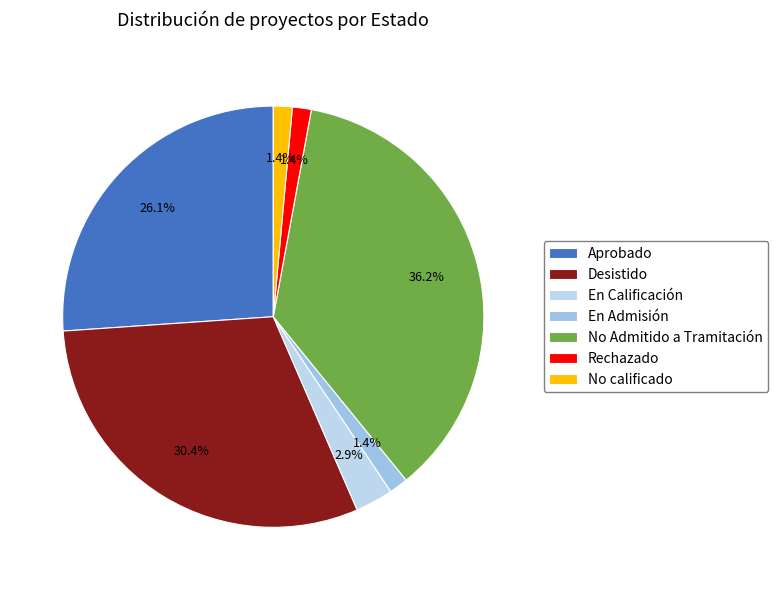

Is En Calificación the majority of the pie?

No